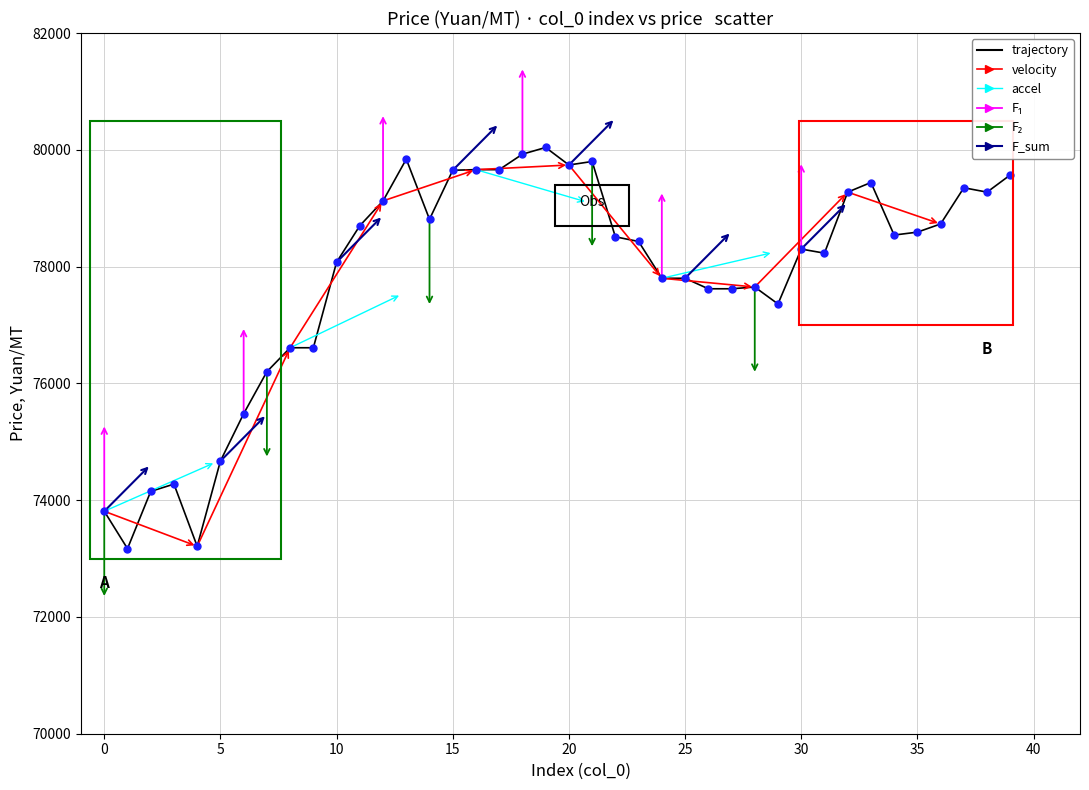

What is the smallest value displayed?

73170